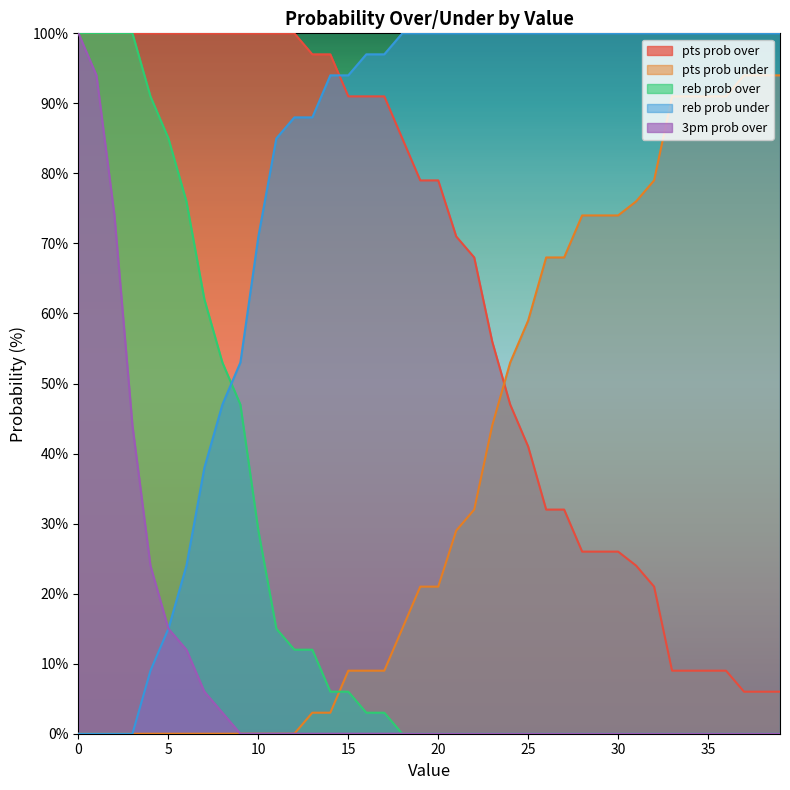

How many values in 3pm prob over are above zero?

9